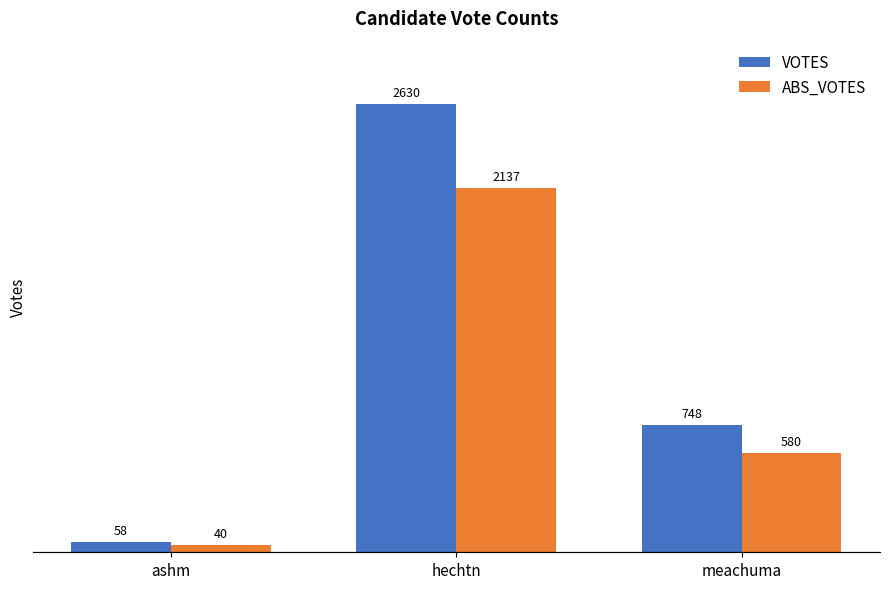

Which series has the widest spread of values?

VOTES